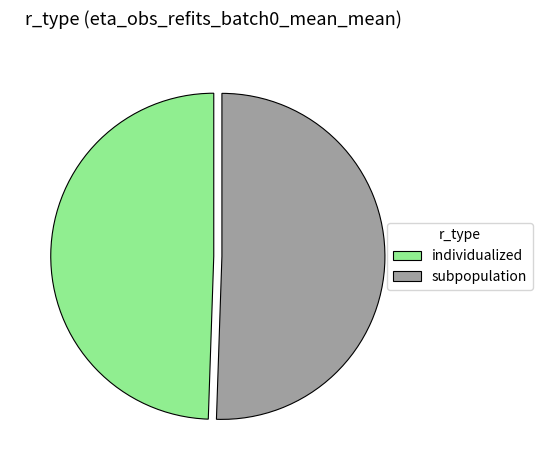

Count the number of slices in the pie.

2